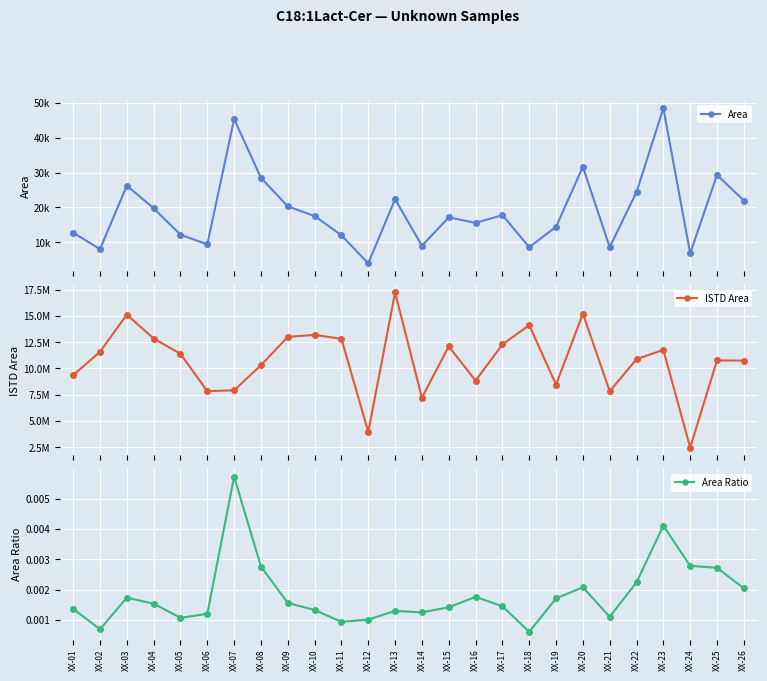

List the labels in order of Area value, smallest first.

XX-12, XX-24, XX-02, XX-18, XX-21, XX-14, XX-06, XX-11, XX-05, XX-01, XX-19, XX-16, XX-15, XX-10, XX-17, XX-04, XX-09, XX-26, XX-13, XX-22, XX-03, XX-08, XX-25, XX-20, XX-07, XX-23